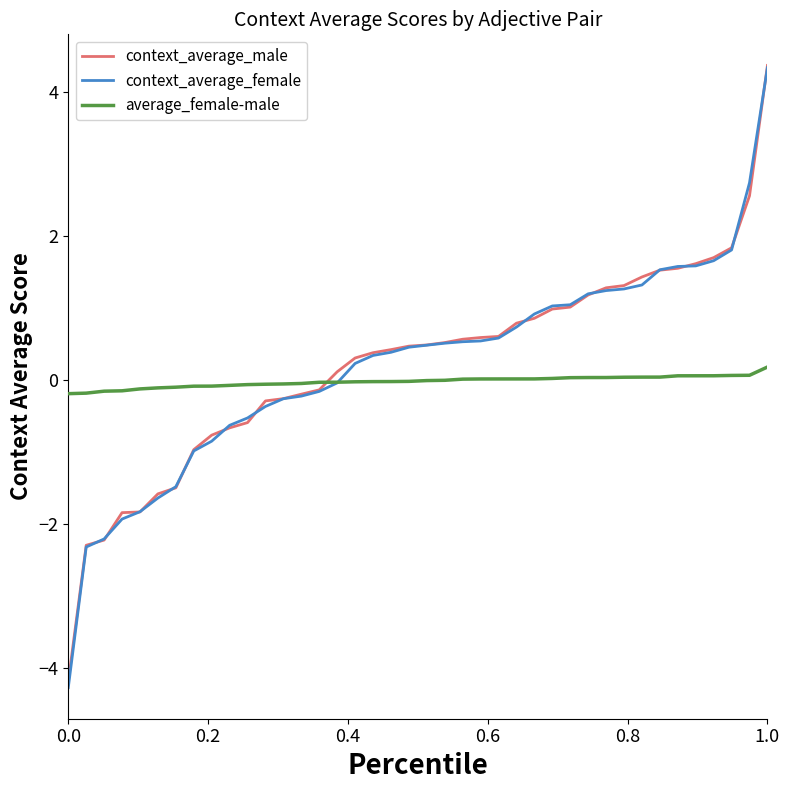

What are all the series names shown in the legend?

context_average_male, context_average_female, average_female-male